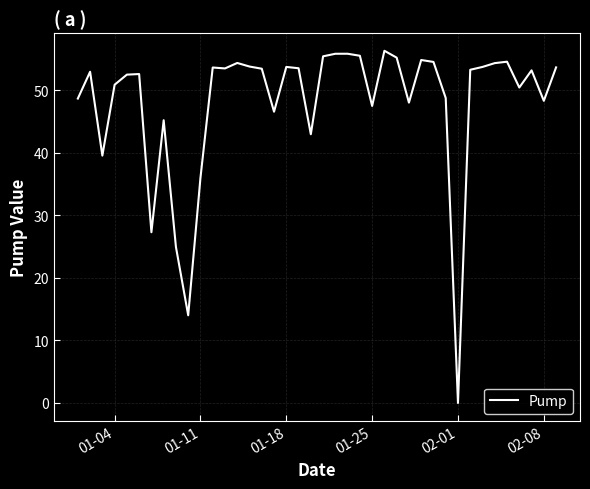

What is the difference between the maximum and minimum values?

56.3